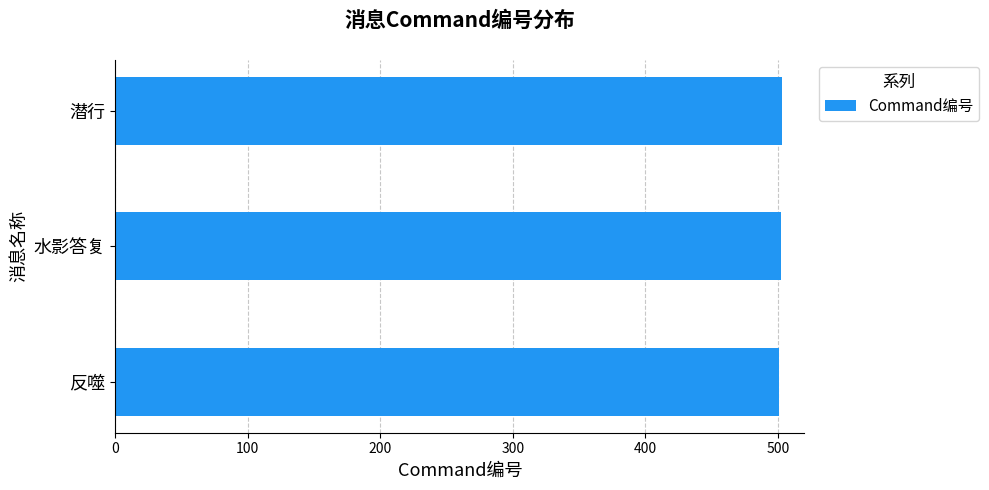

Read the value at 水影答复.

502